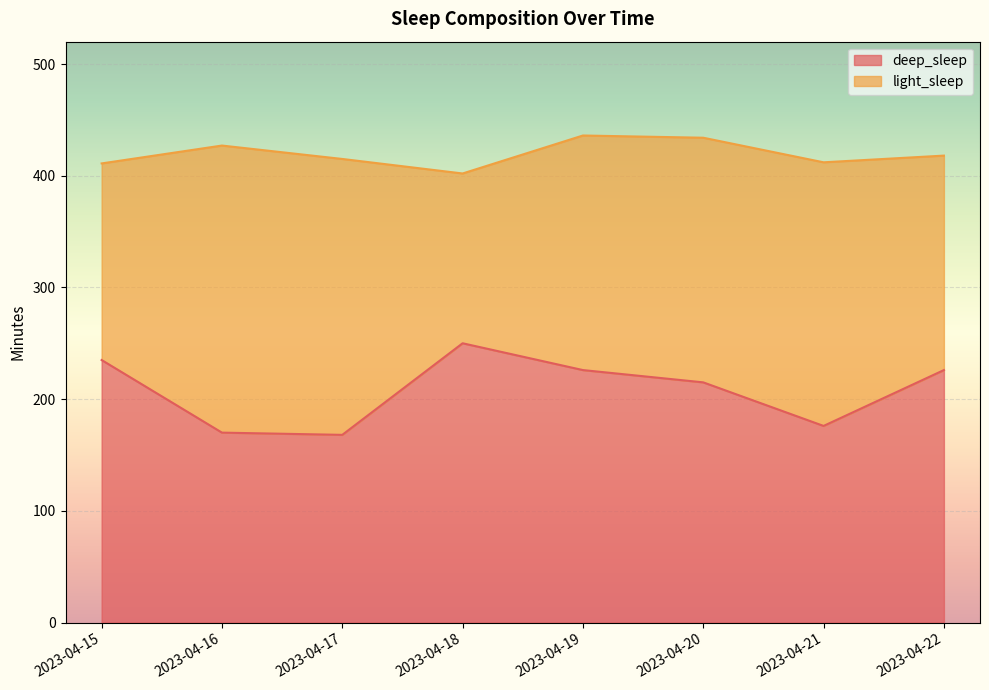

List the labels in order of value, largest first.

2023-04-18, 2023-04-15, 2023-04-19, 2023-04-22, 2023-04-20, 2023-04-21, 2023-04-16, 2023-04-17